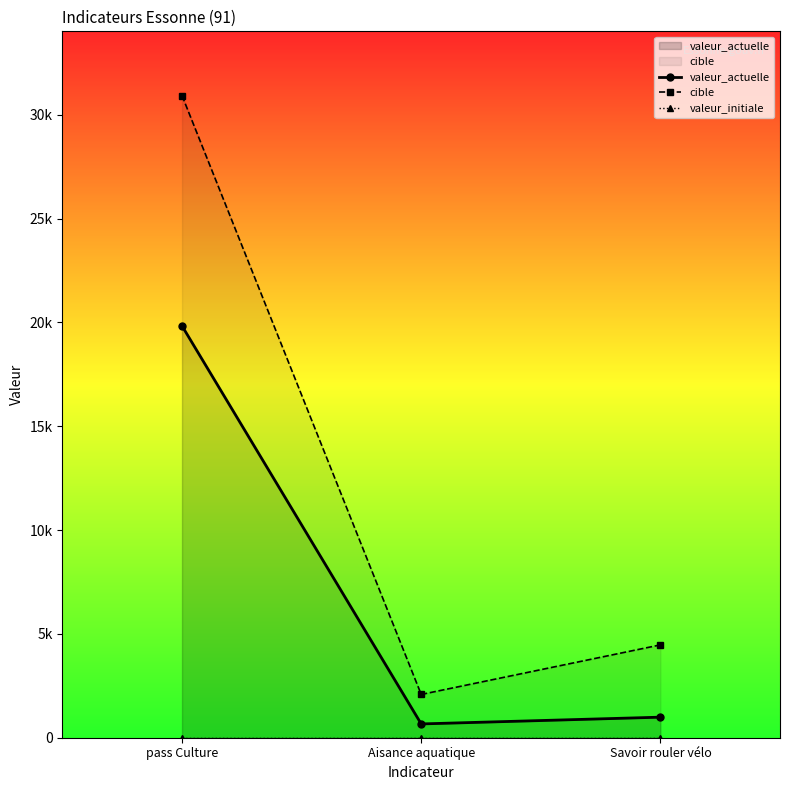

Which series has the largest total across all categories?

cible